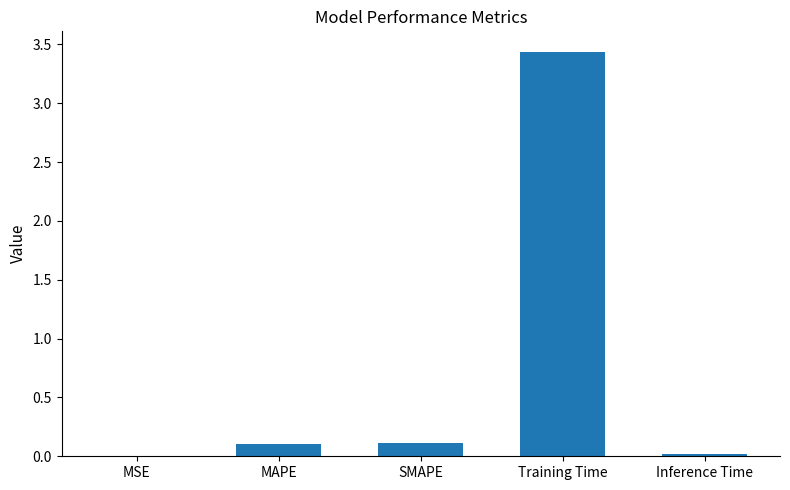

What is the sum of all values?

3.7